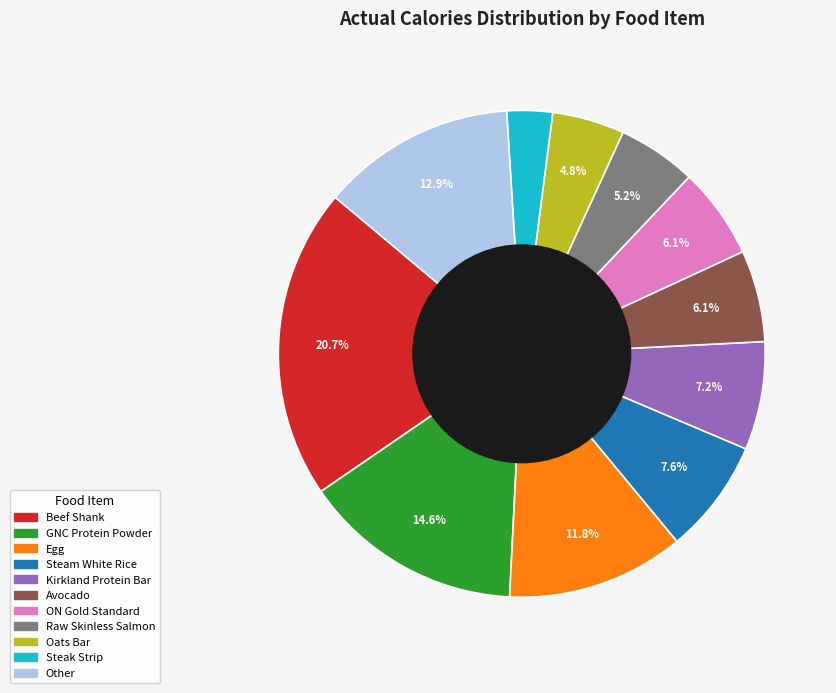

To the nearest percent, what is the difference between the largest and smallest slice percentages?

18%